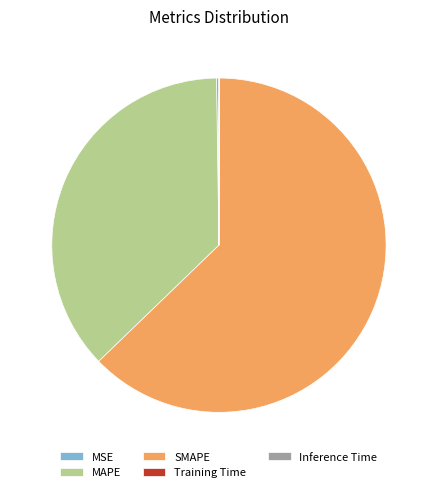

What is the ratio of the value at SMAPE to the value at MAPE?

1.7